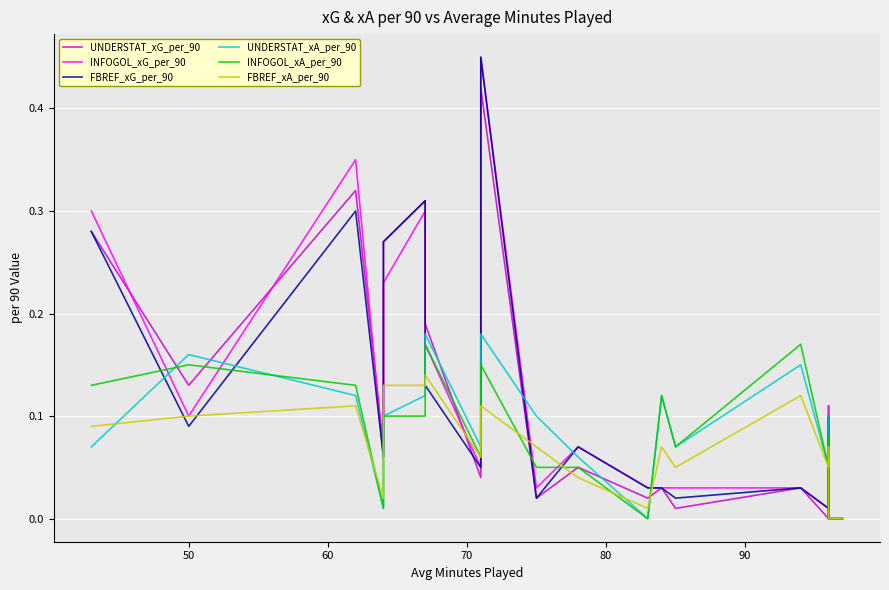

What is the average value of the UNDERSTAT_xG_per_90 series?

0.1